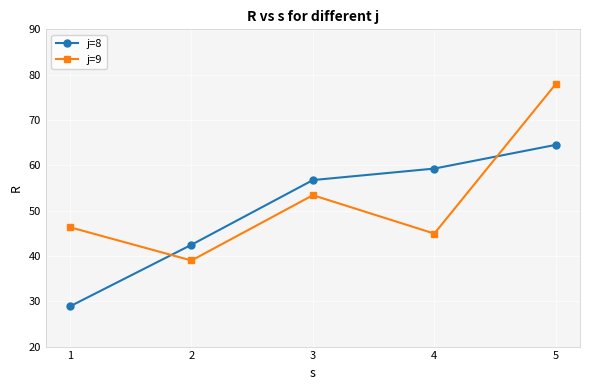

What is the difference between the j=8 values at 5 and 2?

22.0